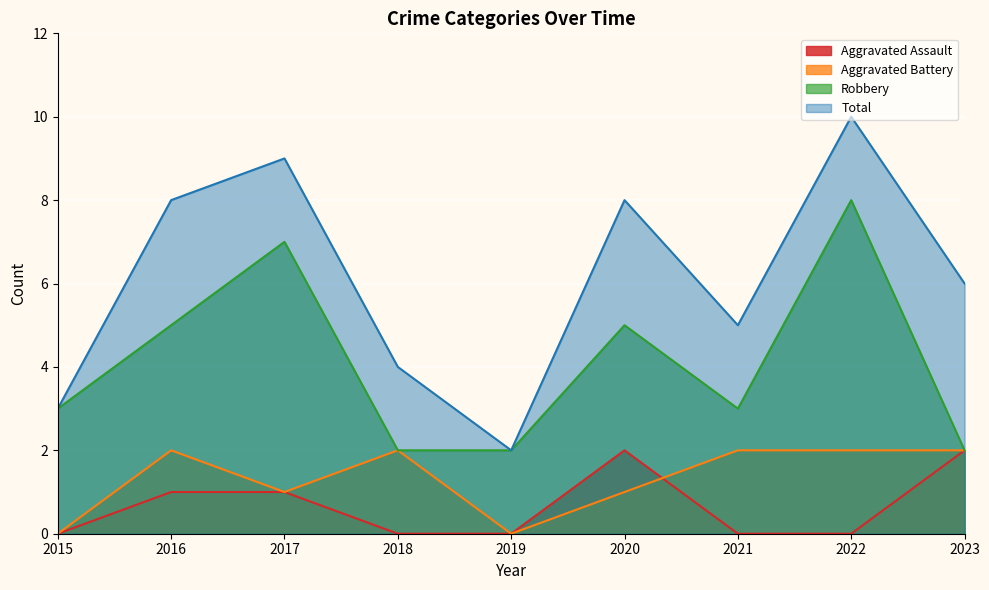

Rank the series by their maximum value, from highest to lowest.

Total, Robbery, Aggravated Assault, Aggravated Battery